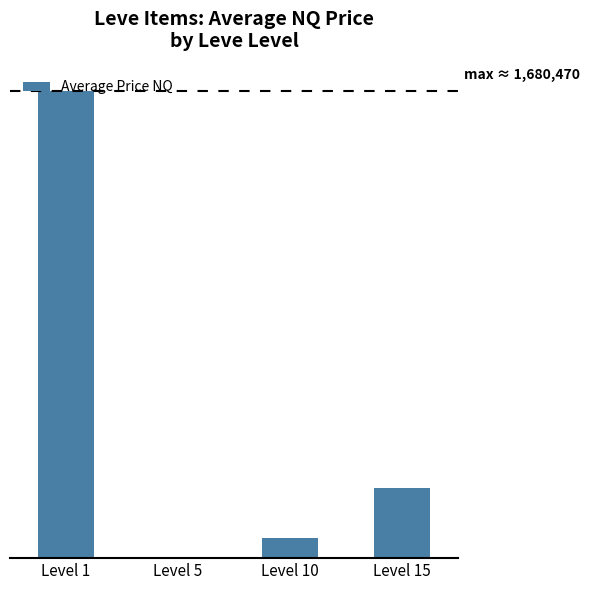

Read the value at Level 1.

1680470.6